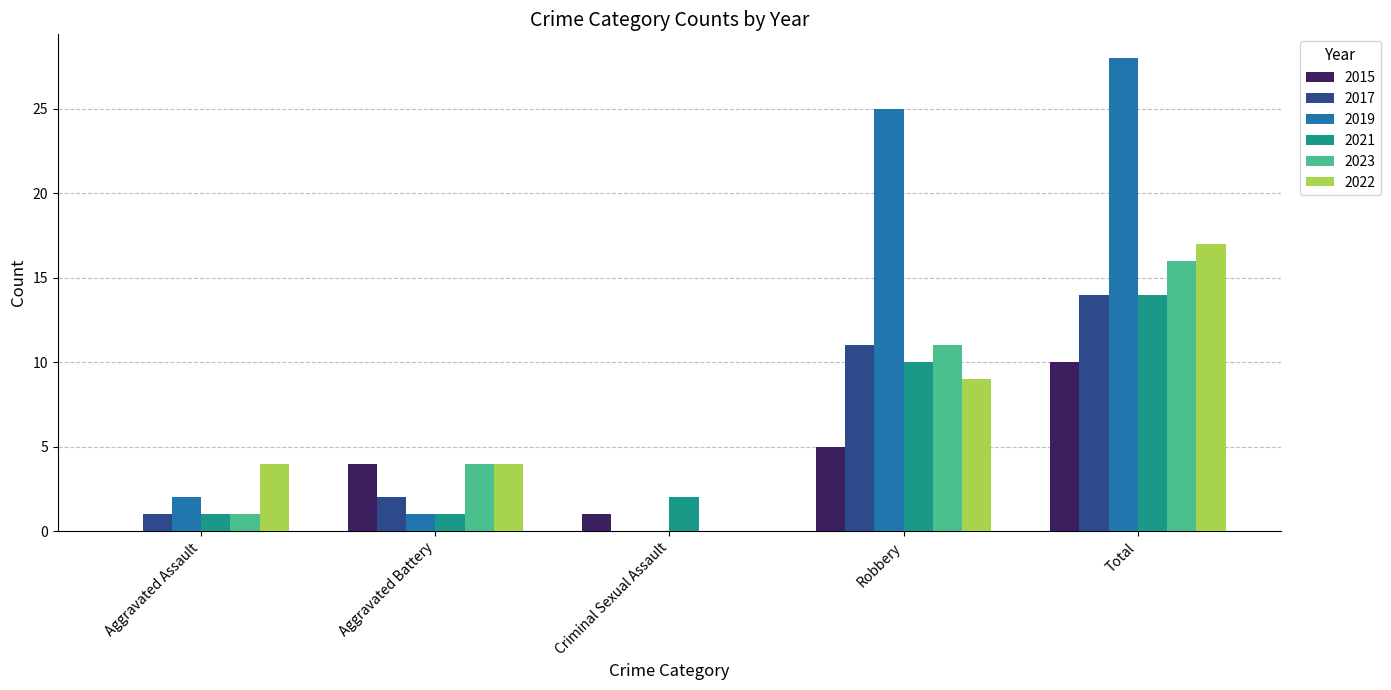

How many positive values does the 2022 series have?

4